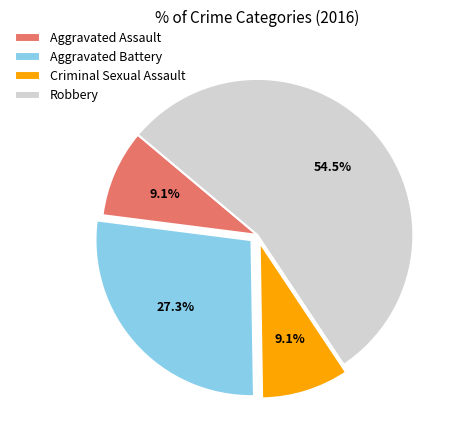

To the nearest percent, what portion does Aggravated Battery represent?

27%